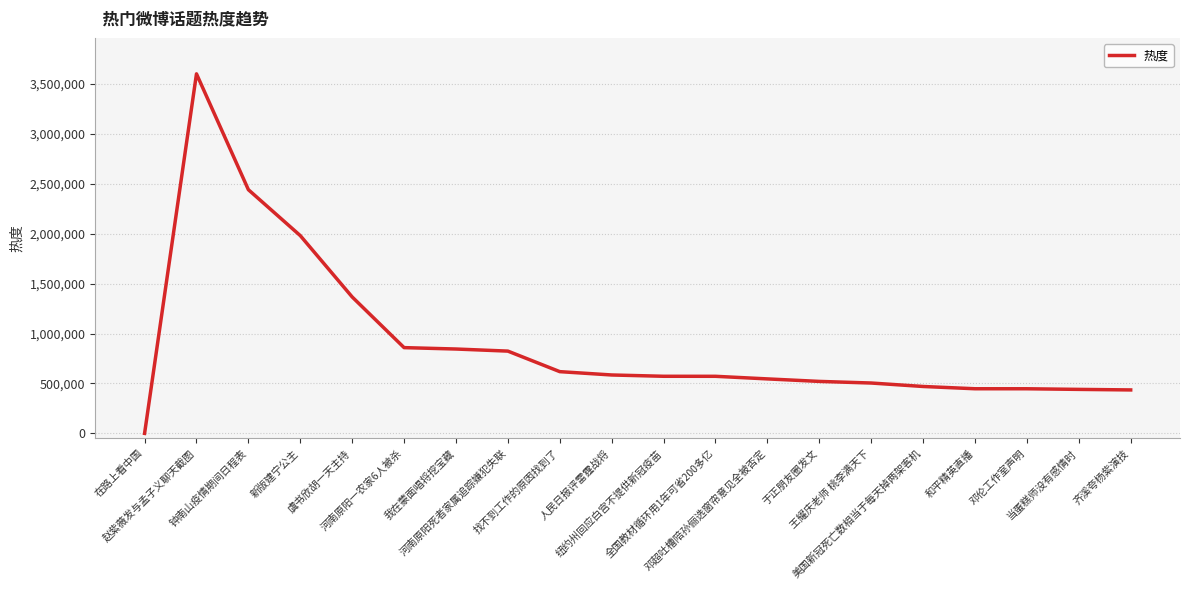

What is the change in value from 新版建宁公主 to 于正朋友圈发文?

-1459812